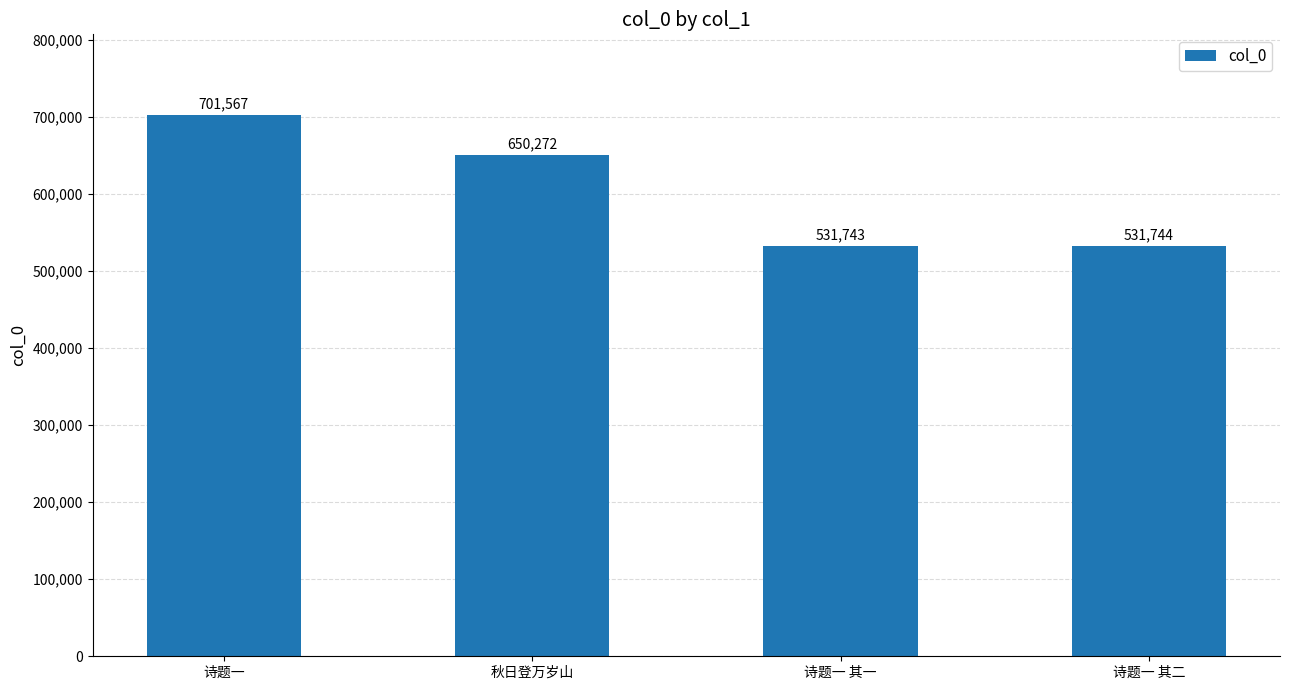

What is the label of the 2nd bar from the left?

秋日登万岁山